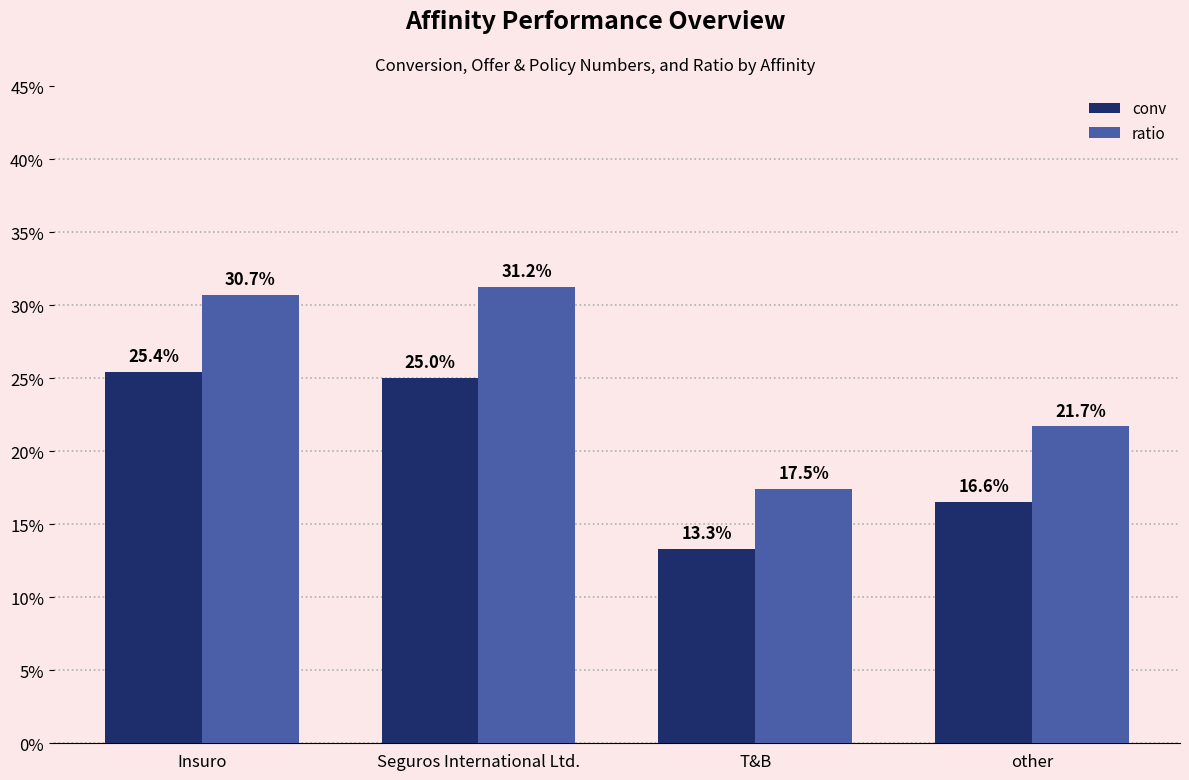

What is the smallest value displayed?

0.1